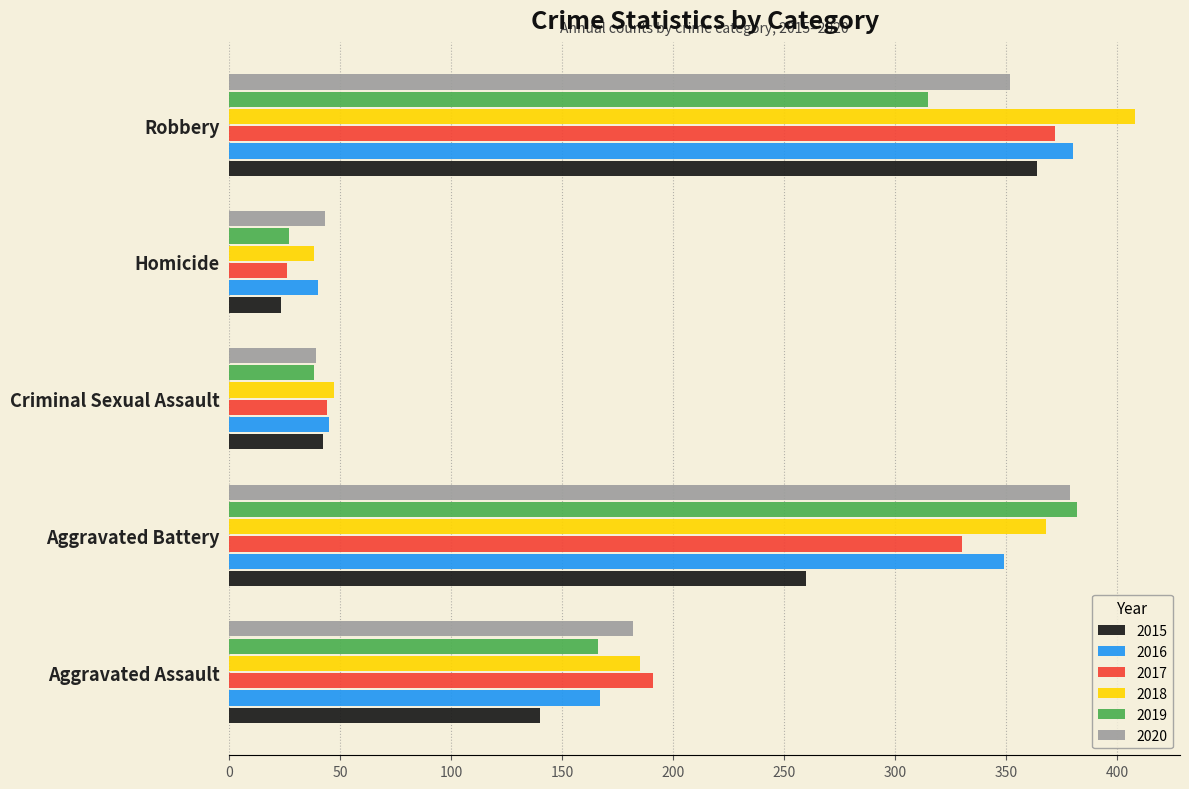

Rank the categories by 2016 value from lowest to highest.

Homicide, Criminal Sexual Assault, Aggravated Assault, Aggravated Battery, Robbery